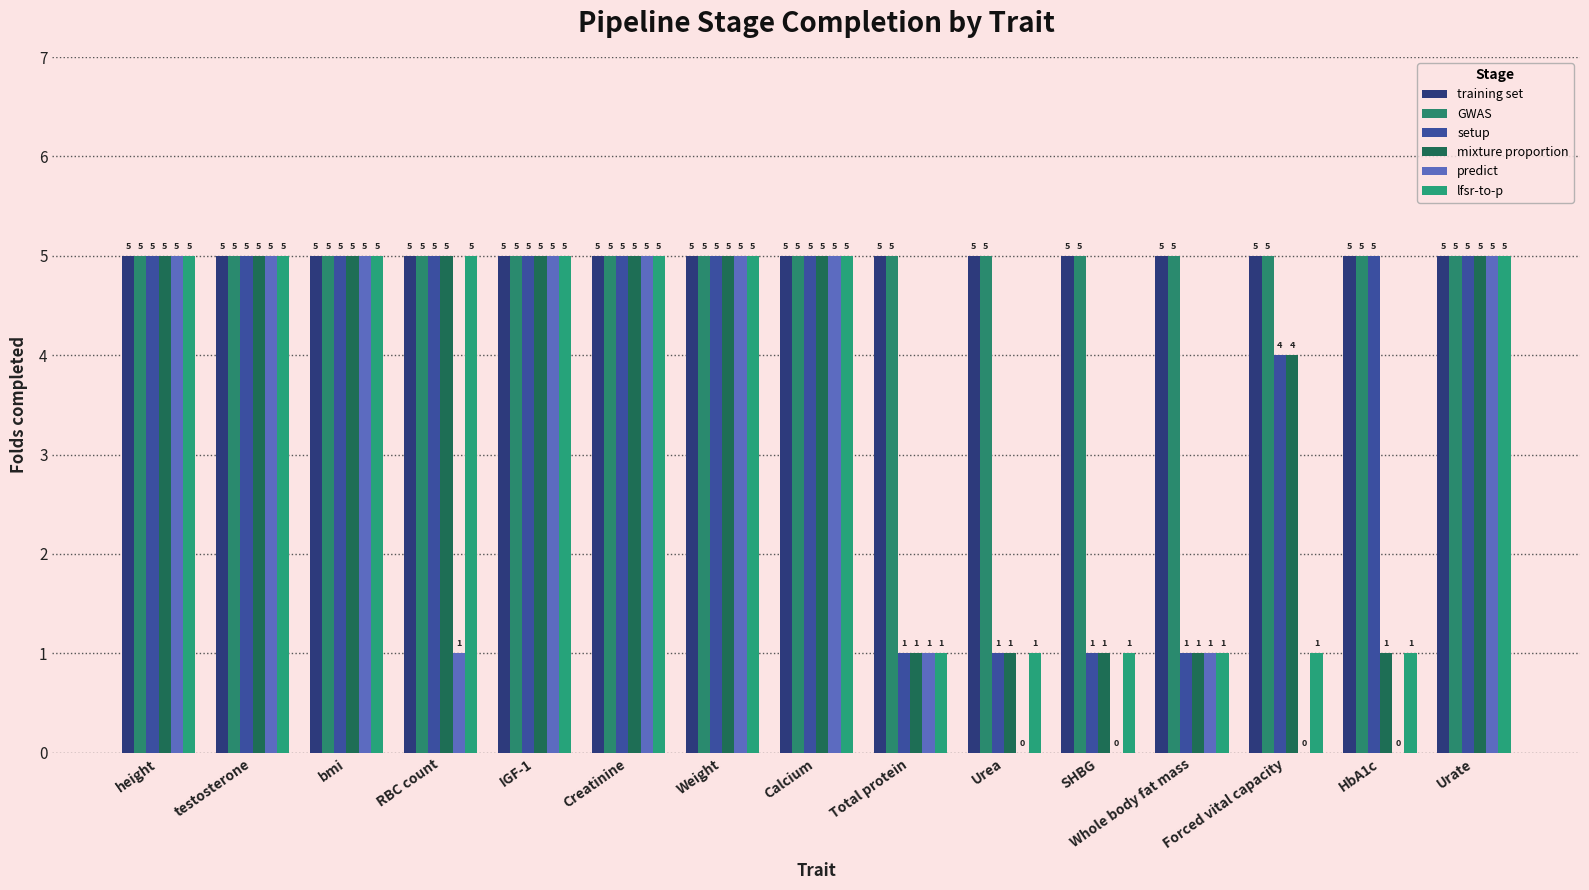

What is the maximum value for GWAS?

5